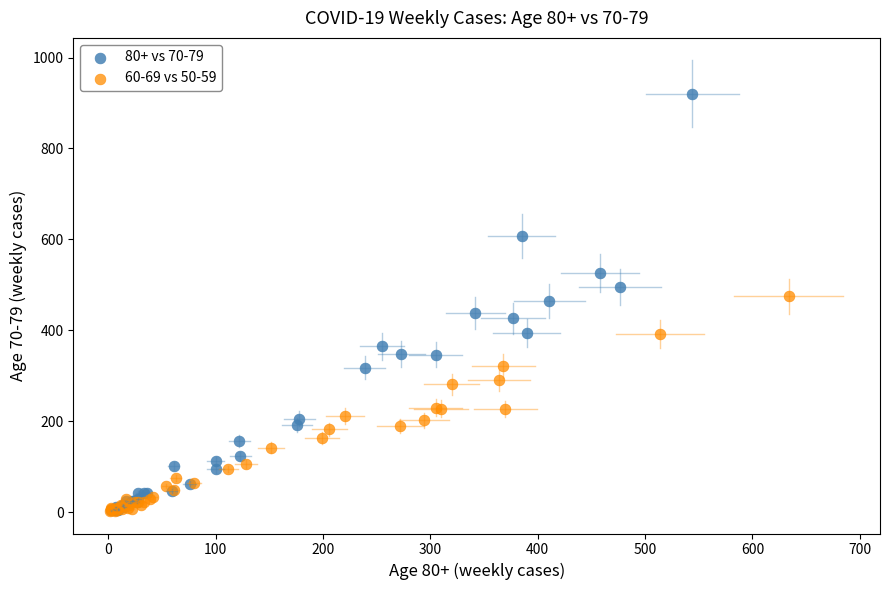

Which series reaches the maximum Y coordinate?

80+ vs 70-79